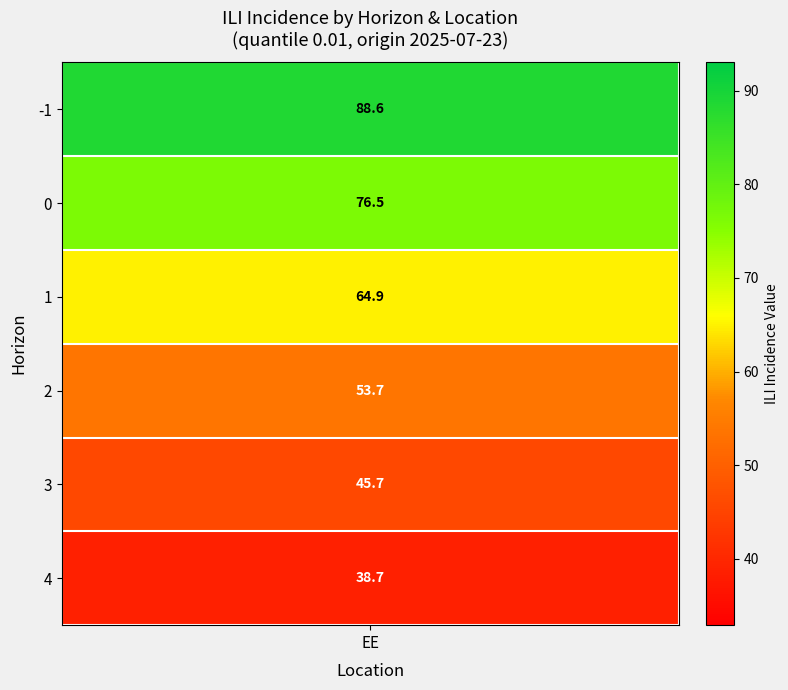

Approximately how many times larger is the value at 1 compared to 4?

1.7